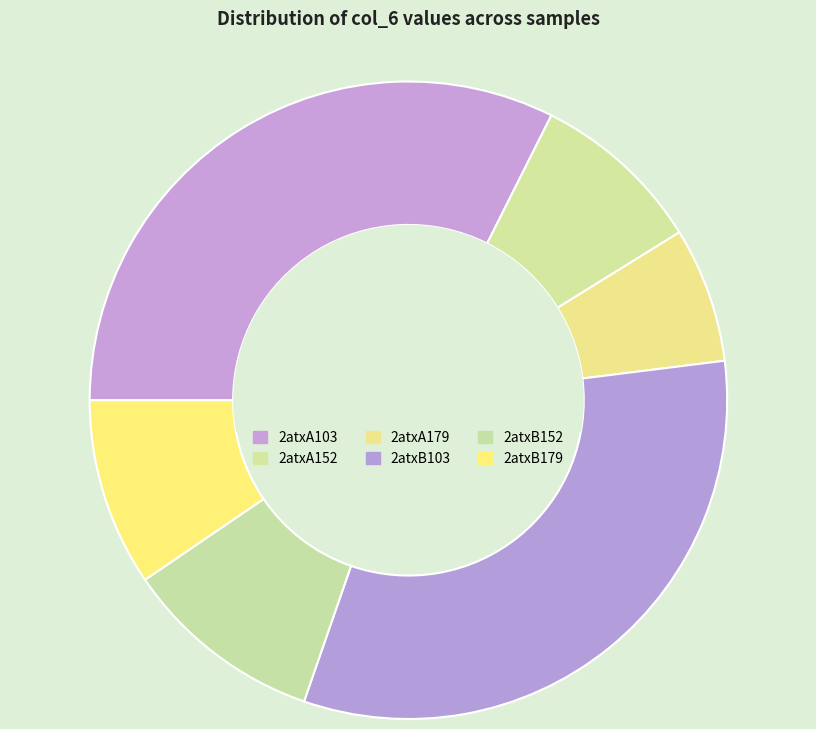

What is the smallest slice in the pie chart?

2atxA179